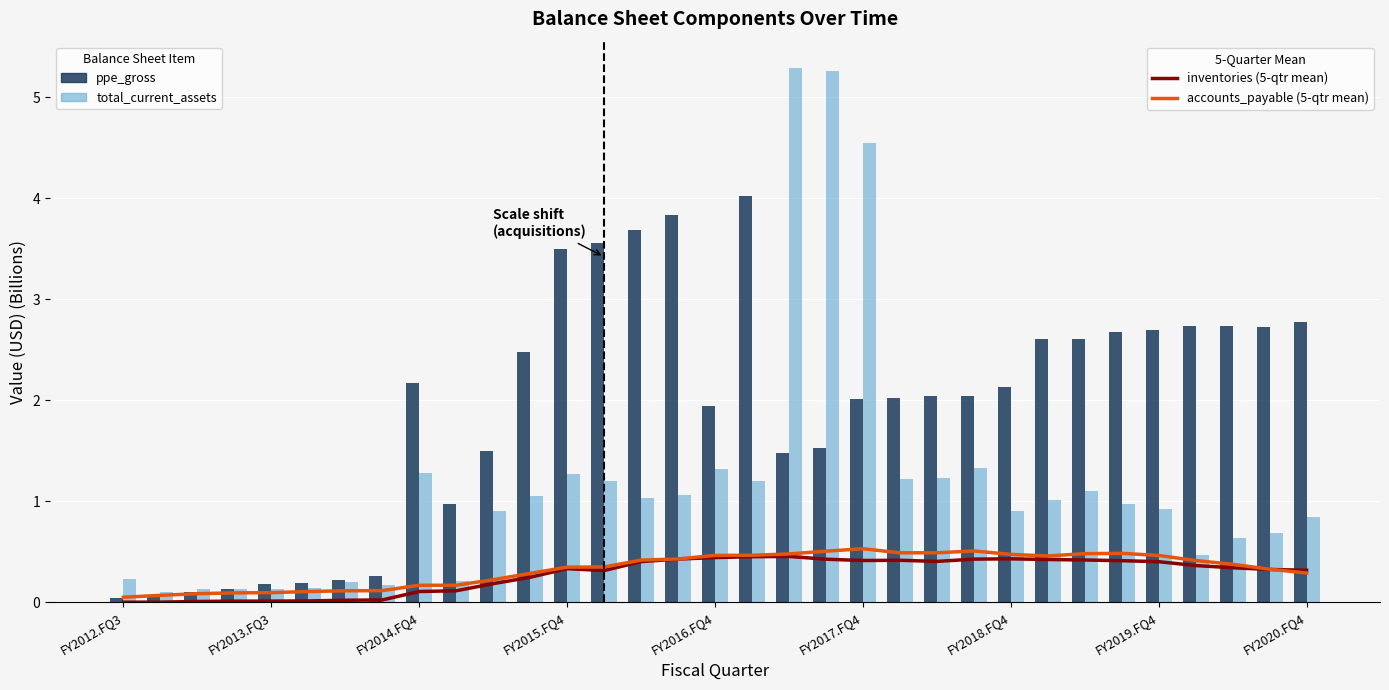

What is the greatest value displayed?

5.3